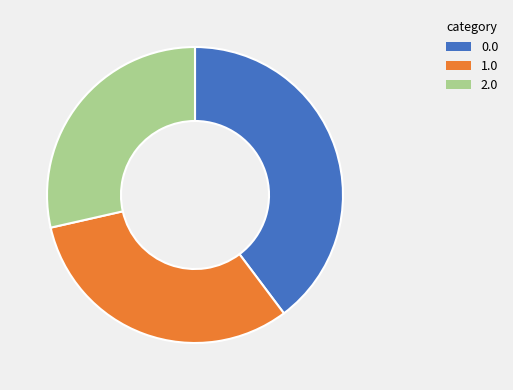

What is the smallest slice in the pie chart?

2.0